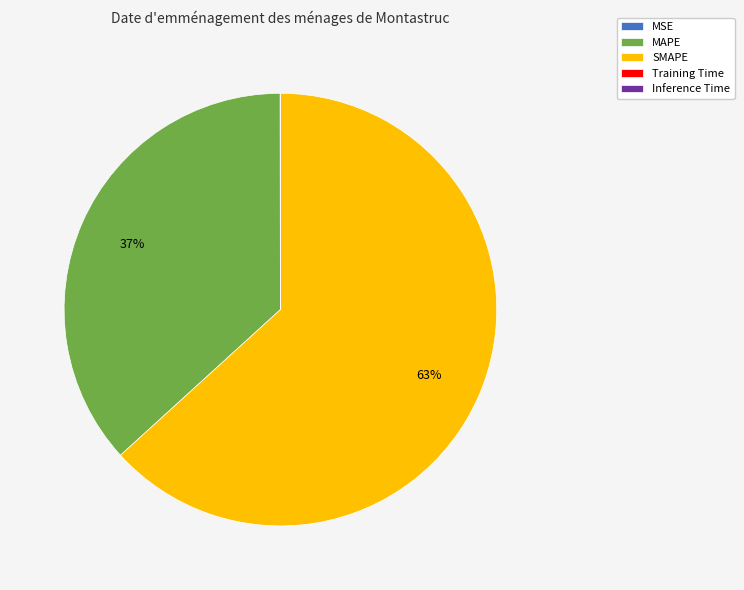

Is there any slice that represents more than half of the pie?

Yes